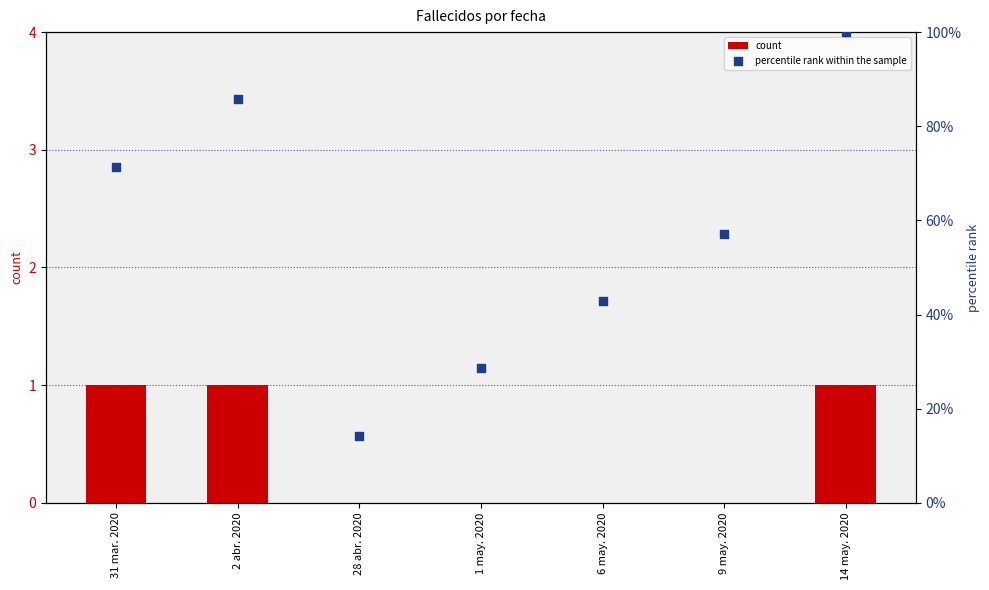

Which series reaches the minimum Y coordinate?

count